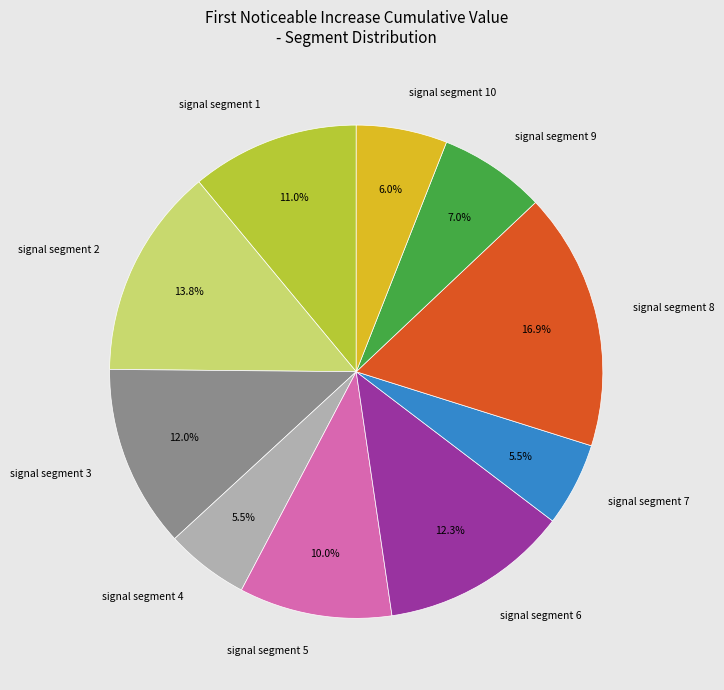

To the nearest percent, what percentage of the pie is signal segment 10?

6%